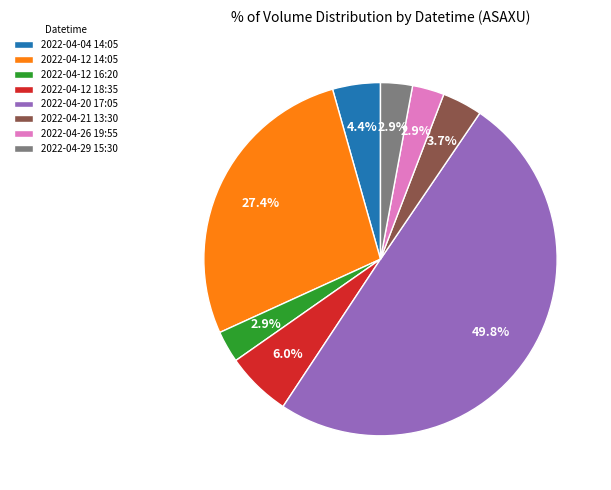

The 2022-04-20 17:05 slice represents 50% of the pie. True or false?

True